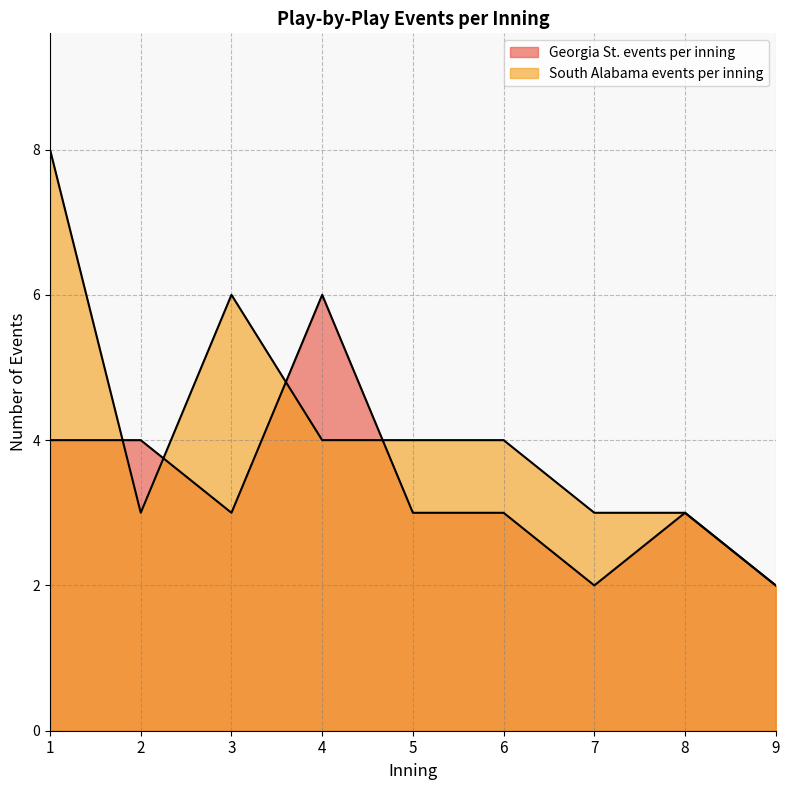

Which series ends up on top after the final intersection of South Alabama events per inning and Georgia St. events per inning?

South Alabama events per inning